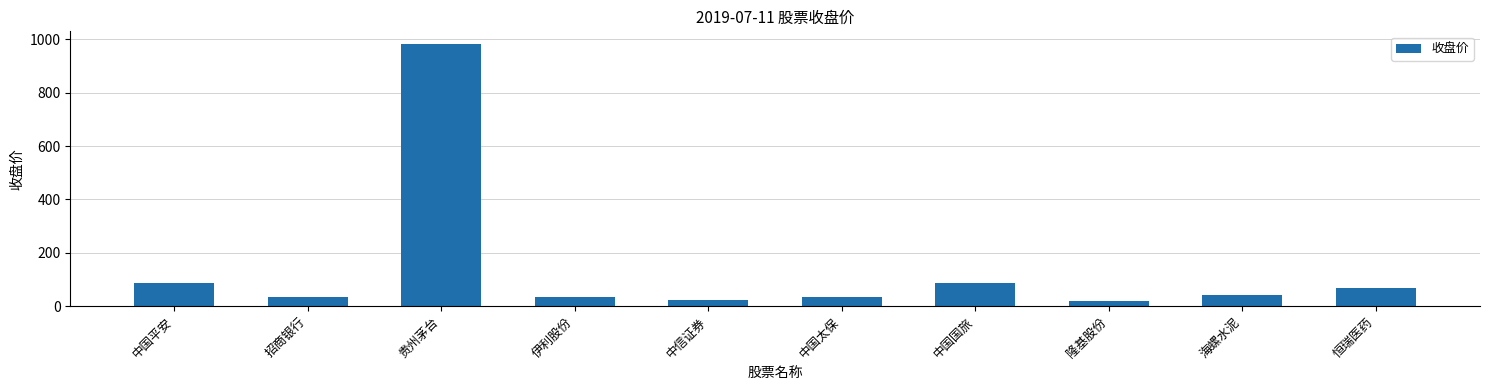

What is the sum of all values?

1413.5